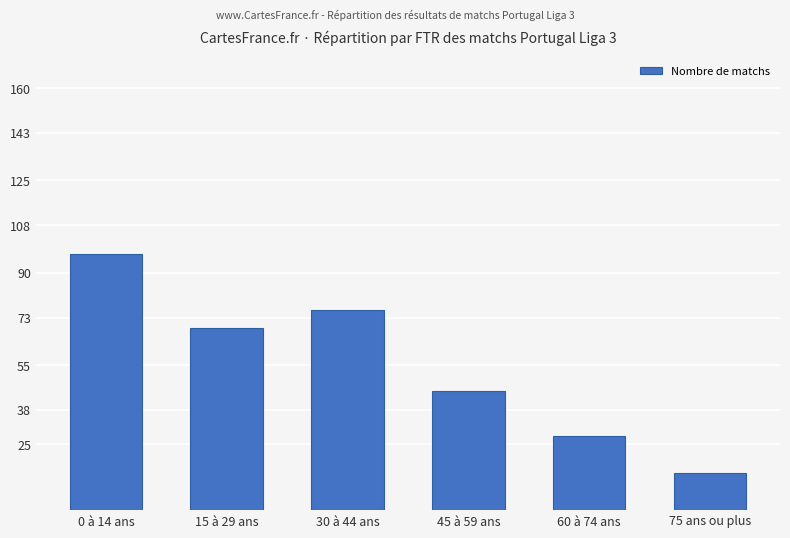

What is the ratio of the value at 15 à 29 ans to the value at 0 à 14 ans?

0.7